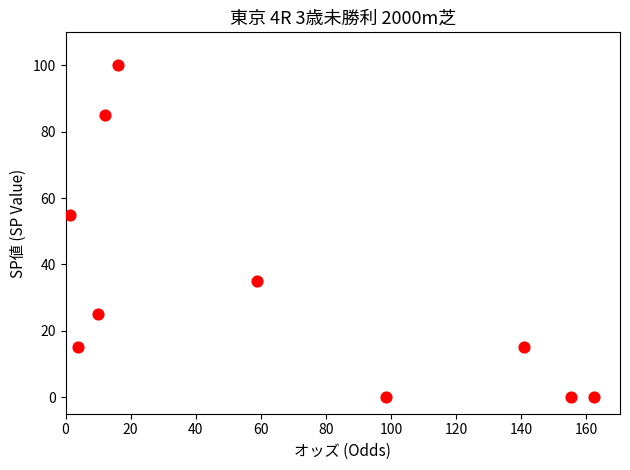

What is the range of Y values (max minus min)?

100